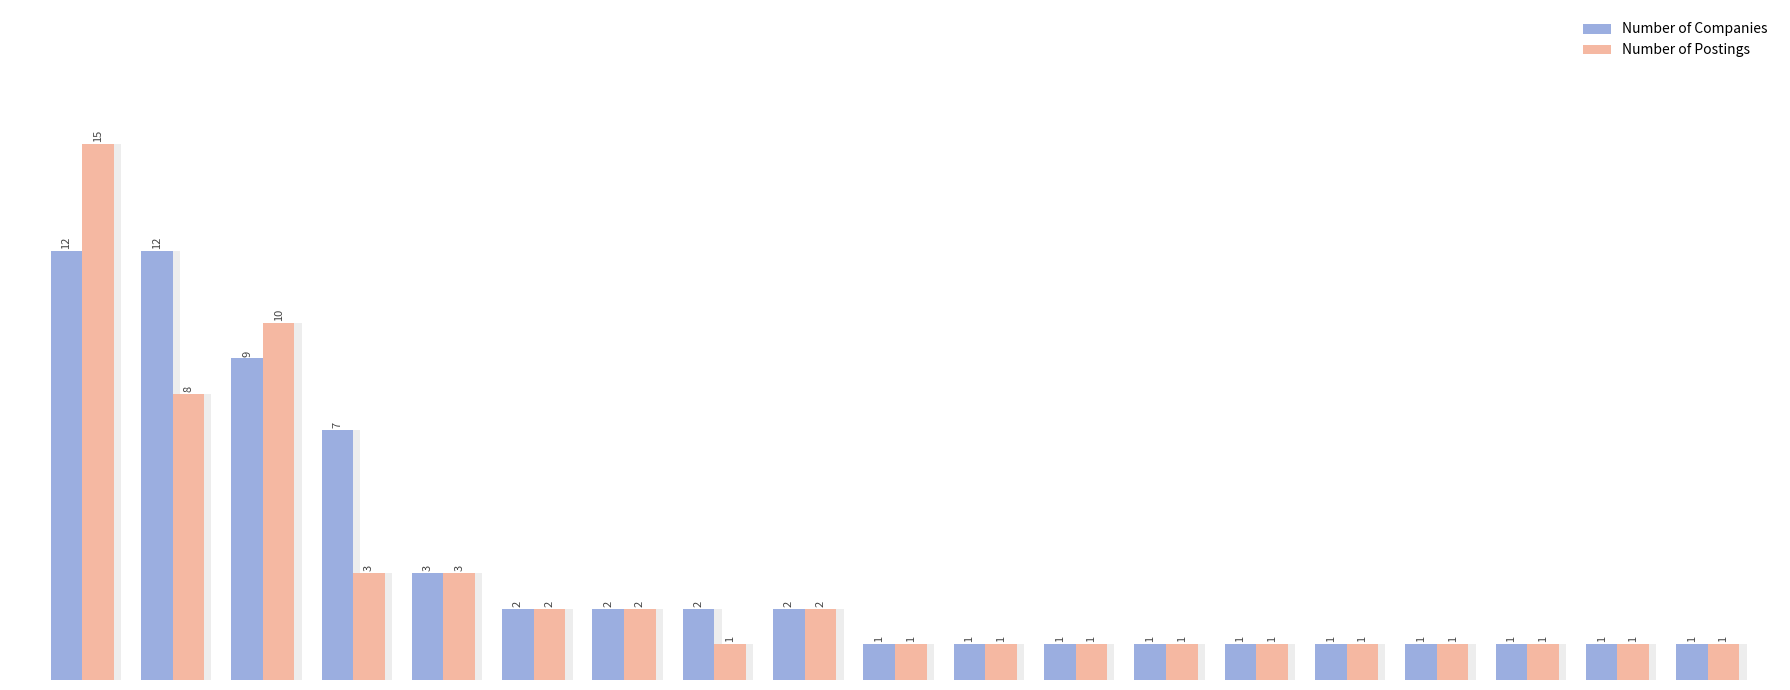

Rank the series by their maximum value, from lowest to highest.

Number of Companies, Number of Postings